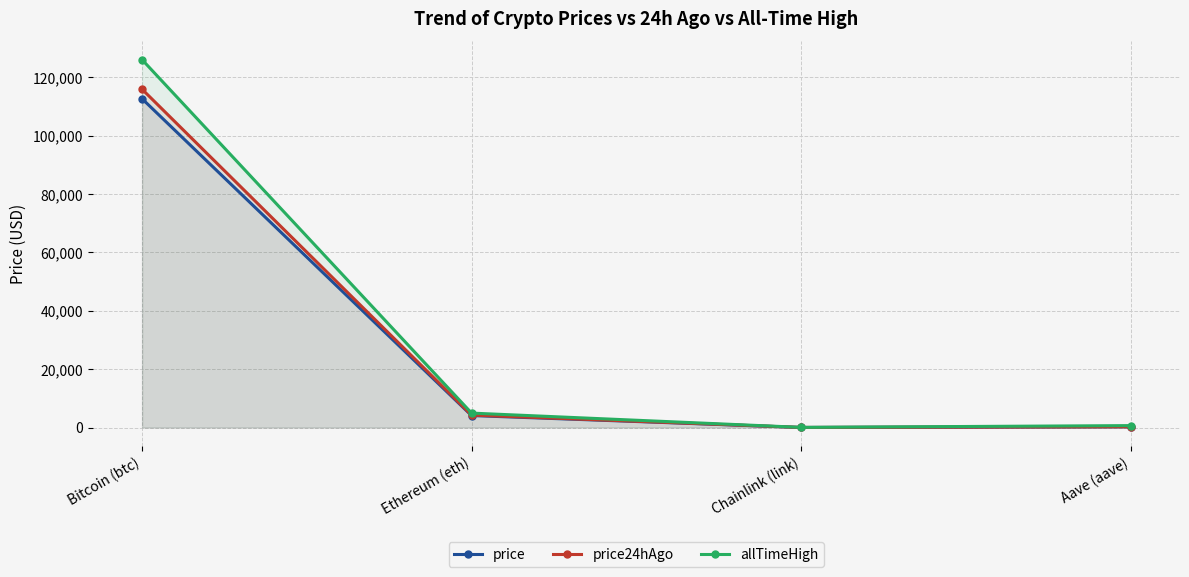

How many lines are shown in the chart?

3